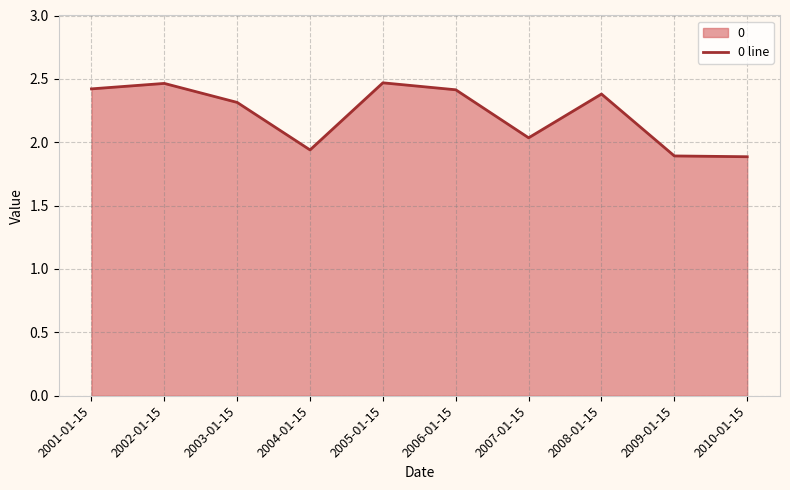

Count the number of data series in this chart.

1